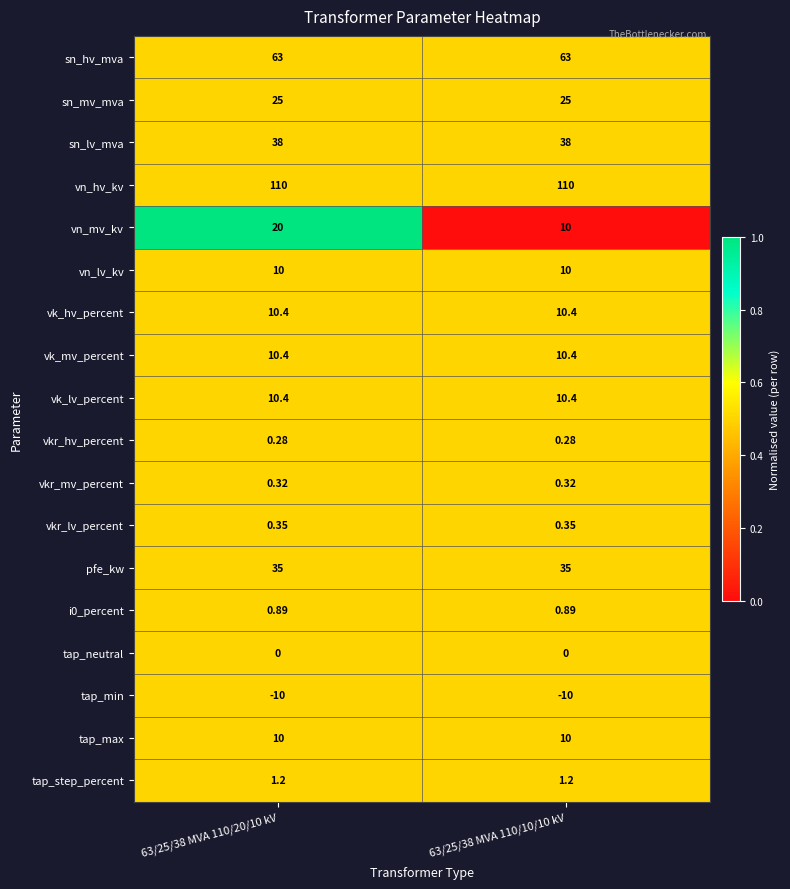

Is the value of vkr_mv_percent at 63/25/38 MVA 110/20/10 kV greater than the value of tap_step_percent at 63/25/38 MVA 110/10/10 kV?

No